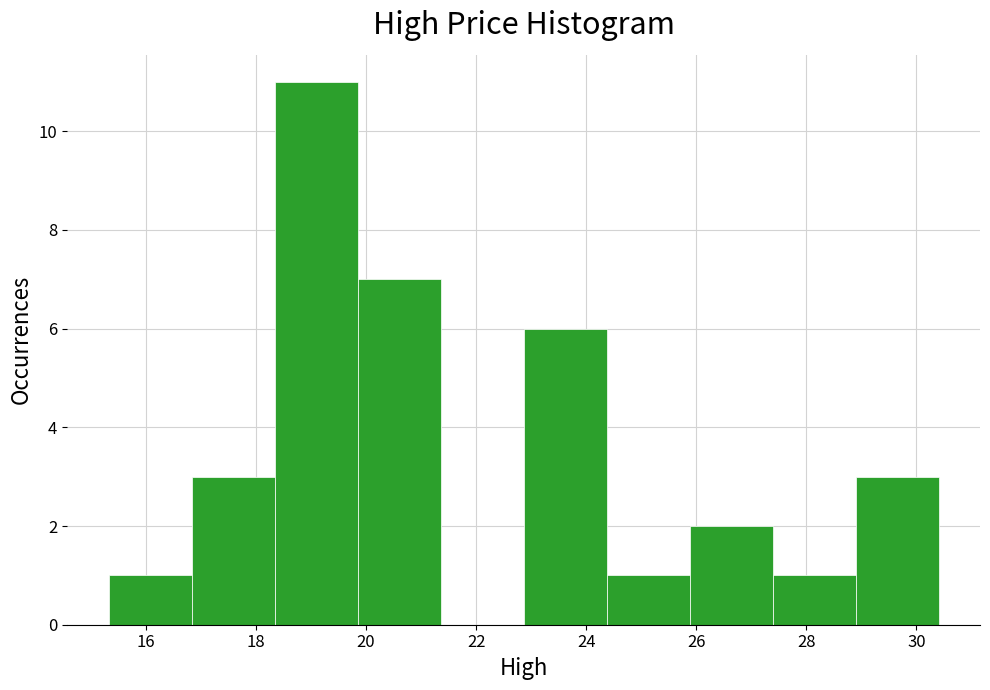

What is the height of the bar covering 18.4 to 19.8 on the x-axis? Neither the bar edges nor the heights are printed on the chart, so give them approximately, as read against the axes.

11